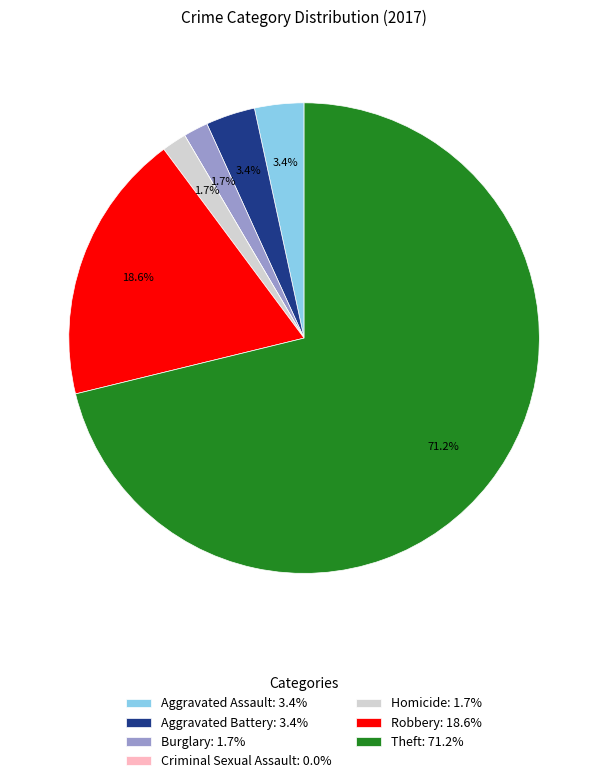

Does any single category account for the majority?

Yes